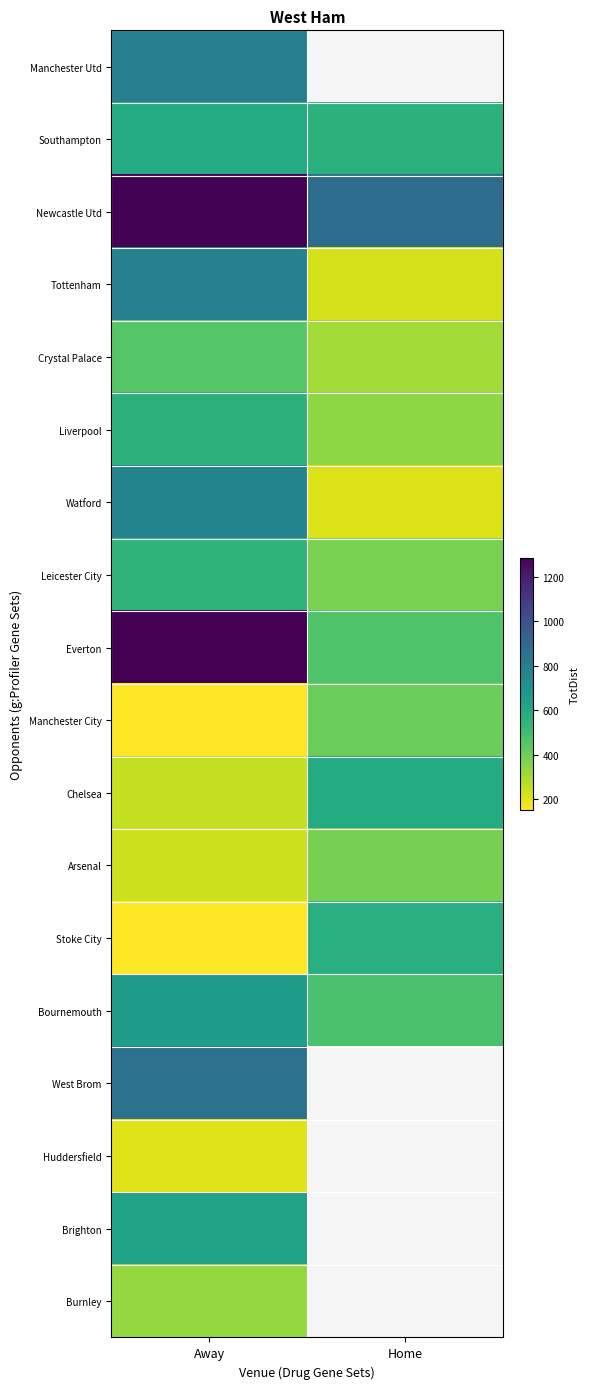

Where is Newcastle Utd nearest to the value 1082?

Home